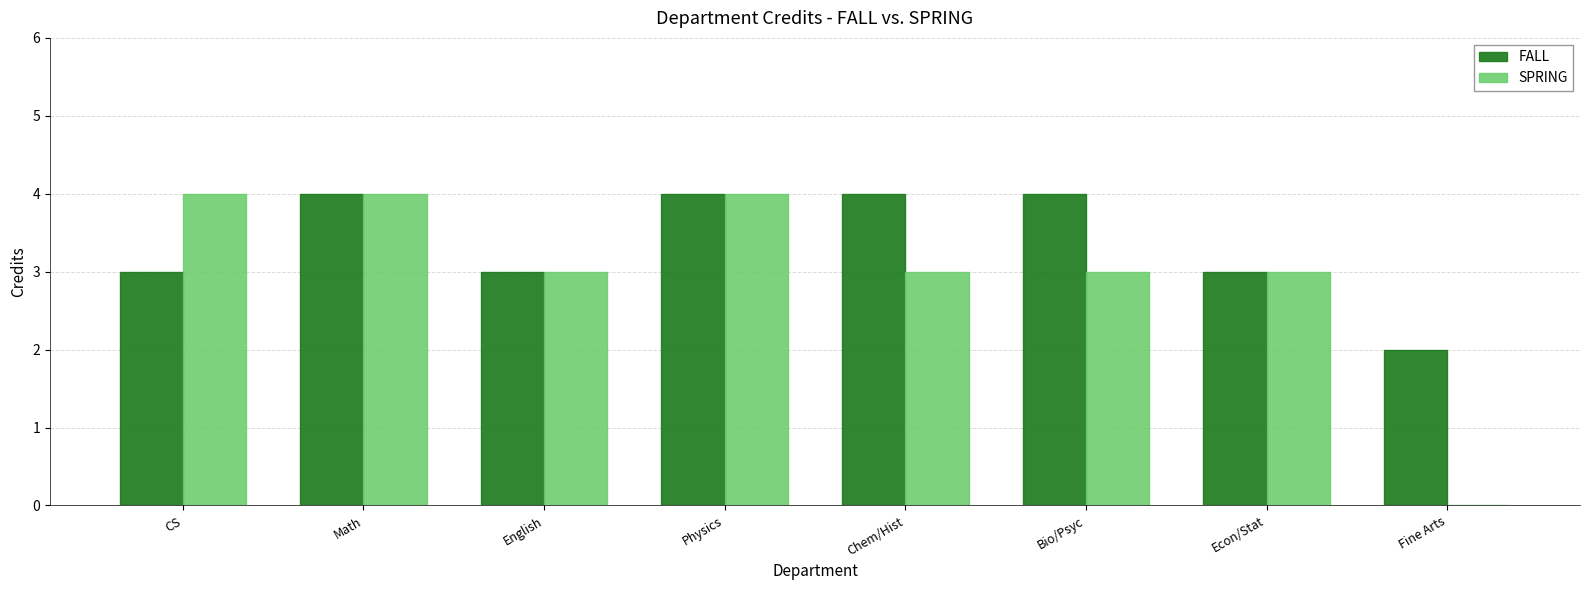

The value of SPRING at Math is 4. True or false?

True